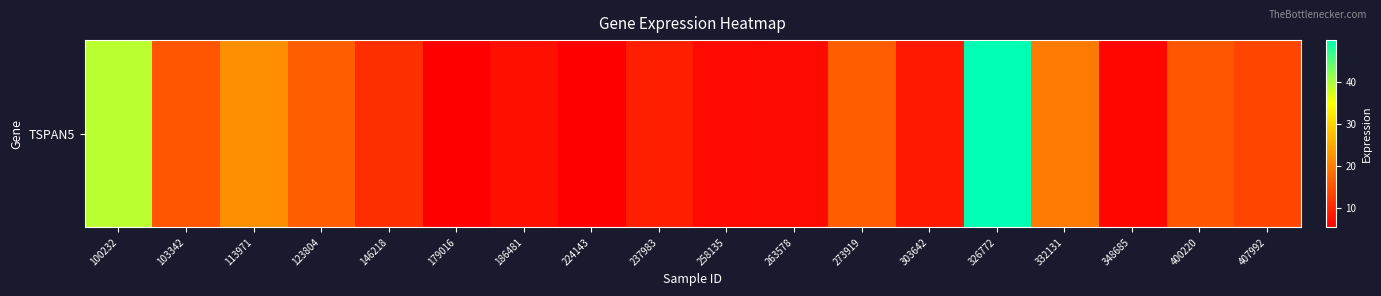

Reading left to right, what are all the values shown in this chart?

39.1	15.2	22.0	16.2	10.7	5.3	7.1	5.3	8.9	6.5	6.6	16.1	8.4	50.0	19.7	6.3	15.5	13.4